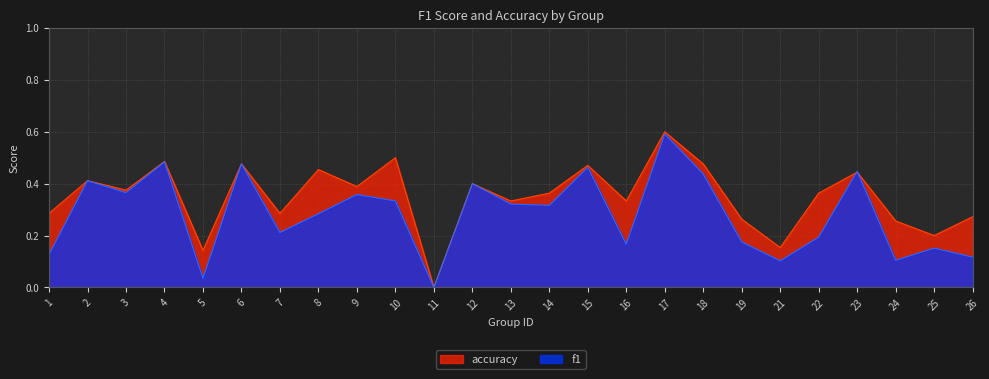

Count the accuracy values in the range 0 to 1.

25